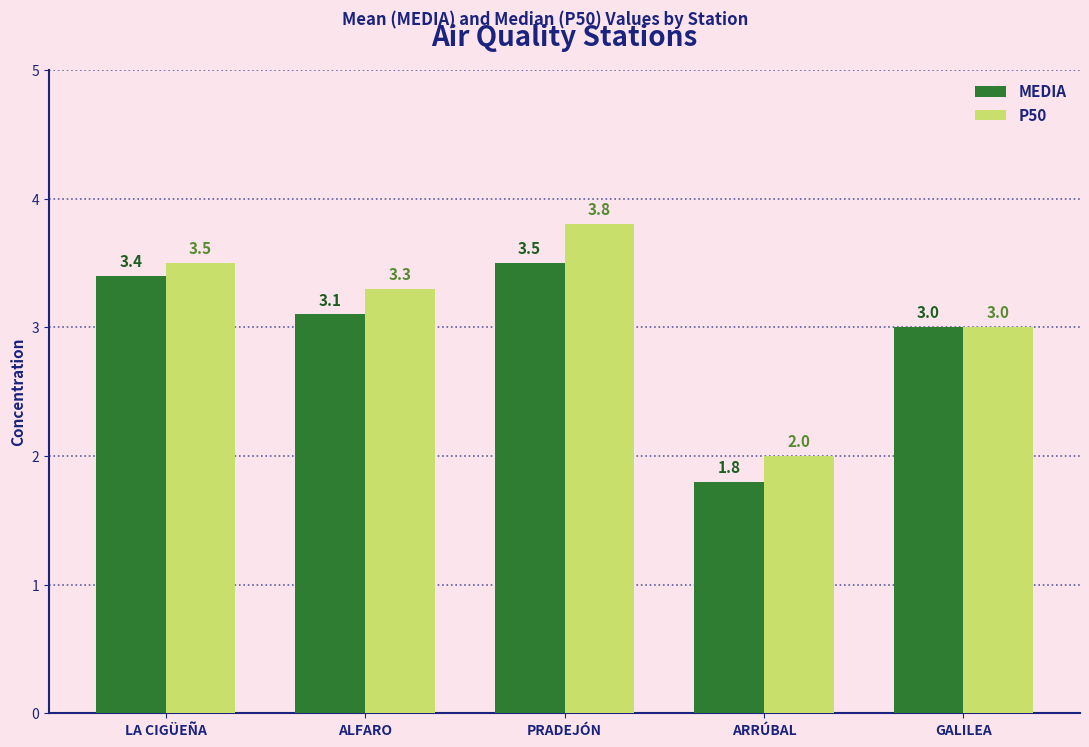

Between LA CIGÜEÑA and ARRÚBAL, which series saw the biggest shift?

MEDIA